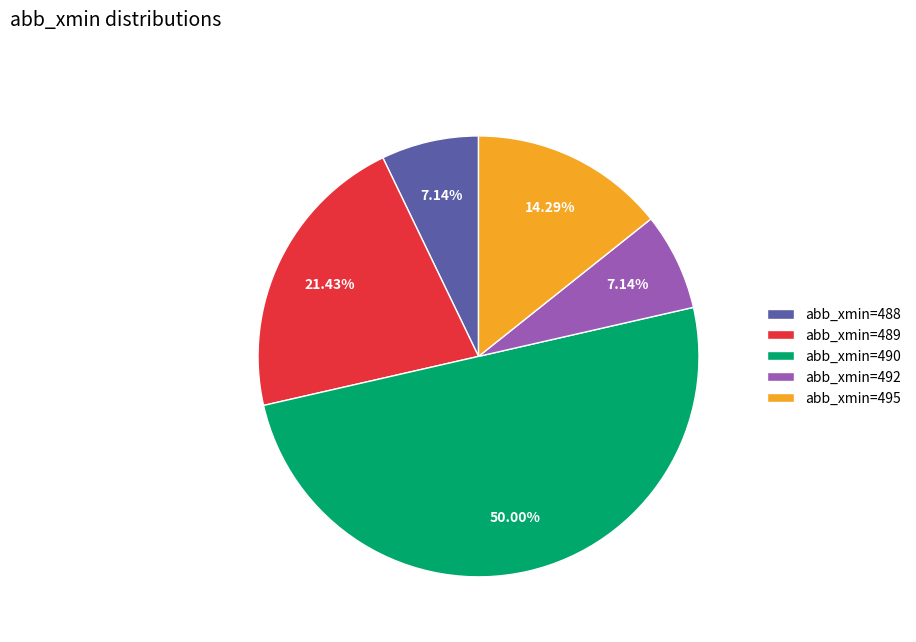

Do abb_xmin=490 and abb_xmin=492 together represent more than half of the pie?

Yes